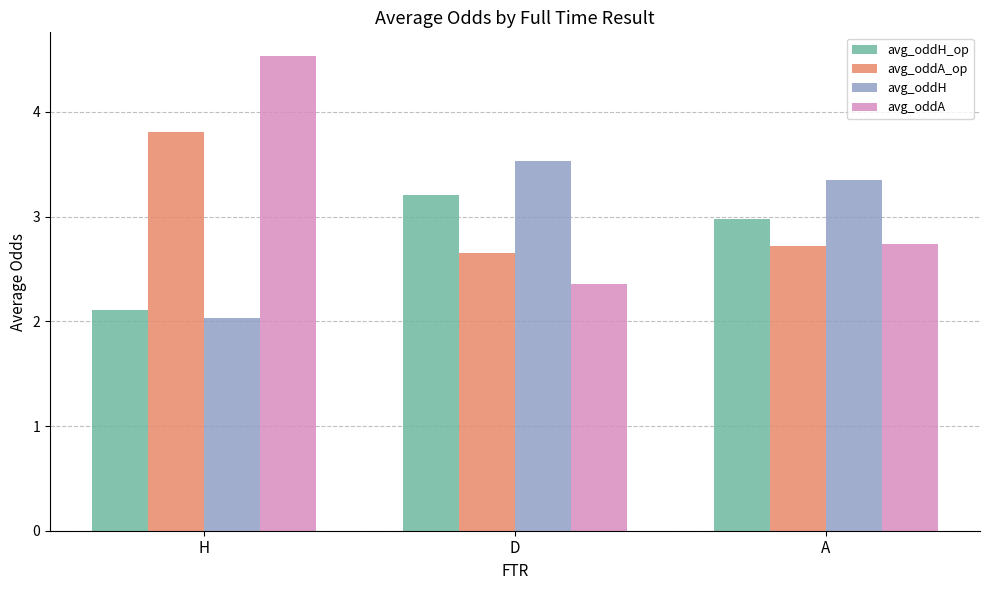

What is the label of the 3rd bar from the left?

A